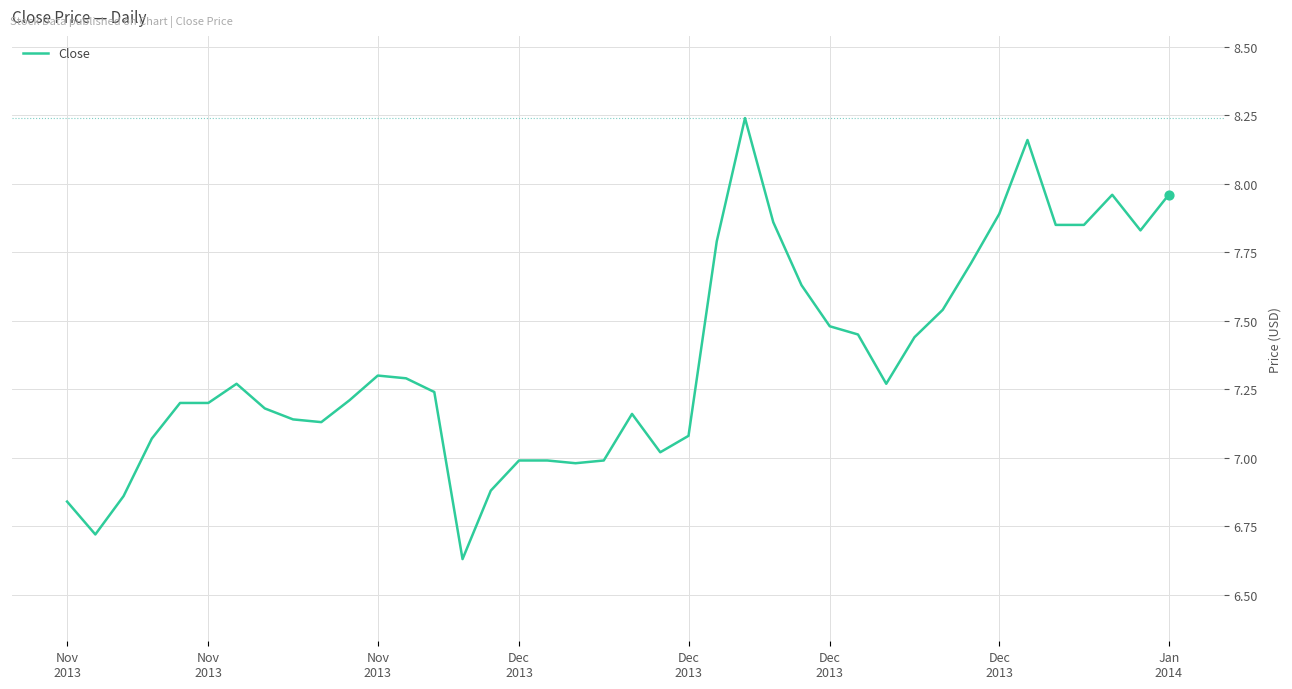

What is the difference between the maximum and minimum values?

1.6